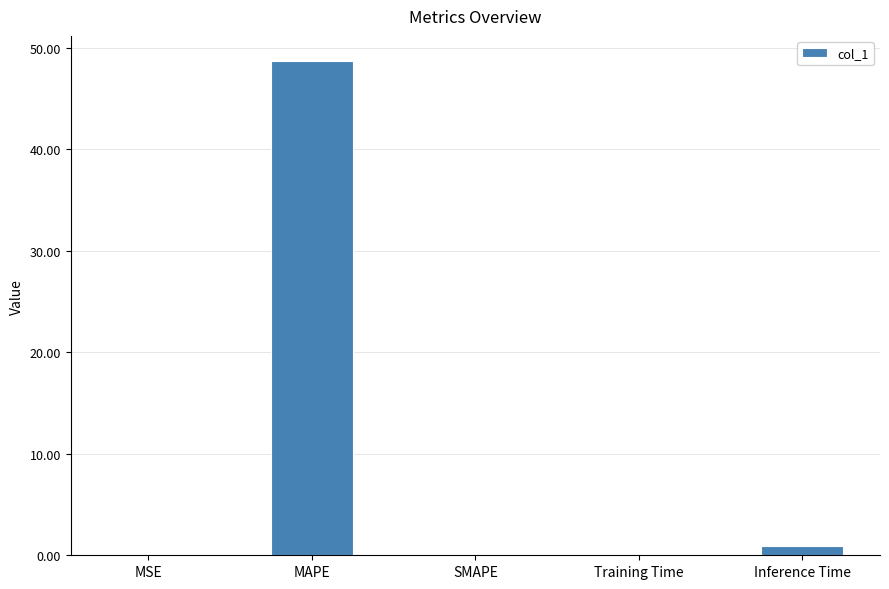

Which category has the highest value across all series?

MAPE